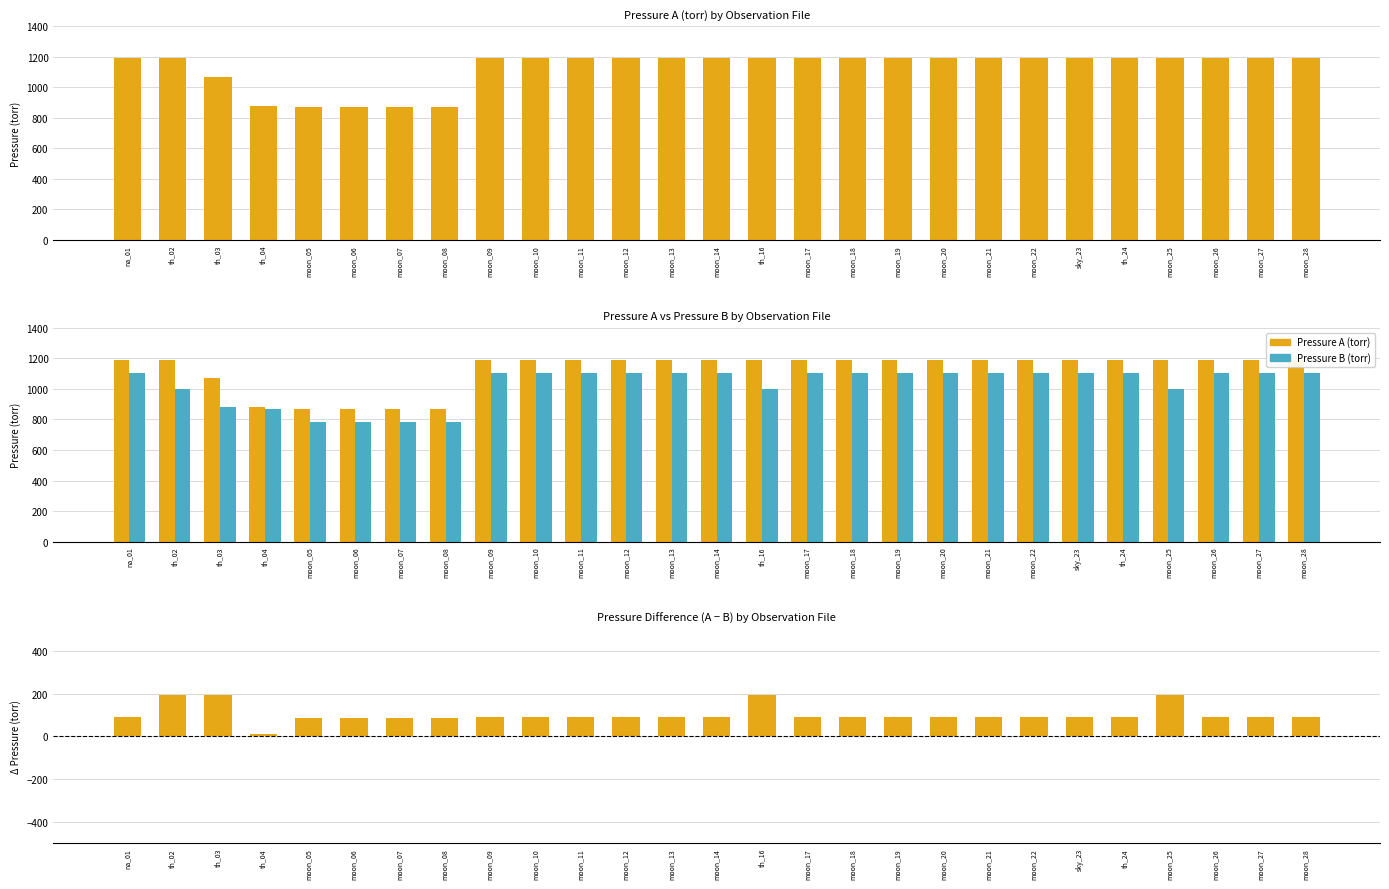

Which label corresponds to the largest value in the chart?

na_01